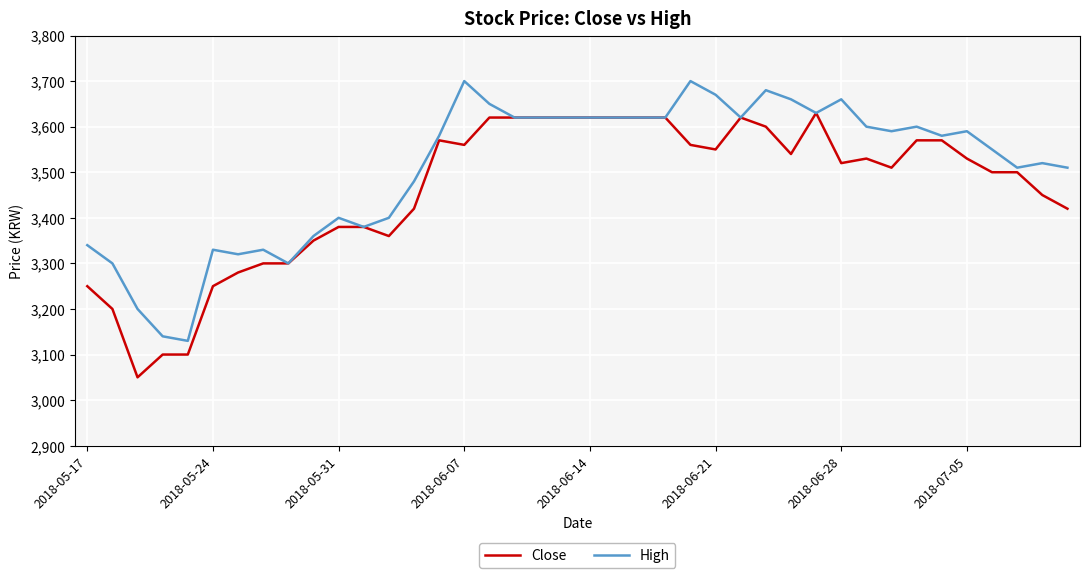

Rank the series by their maximum value, from lowest to highest.

Close, High